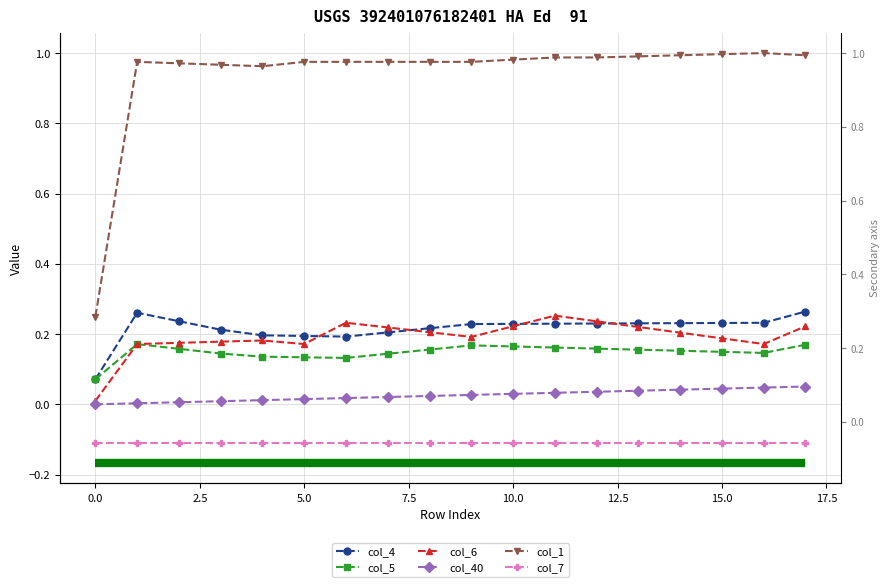

Which series has the largest range (max minus min)?

col_1